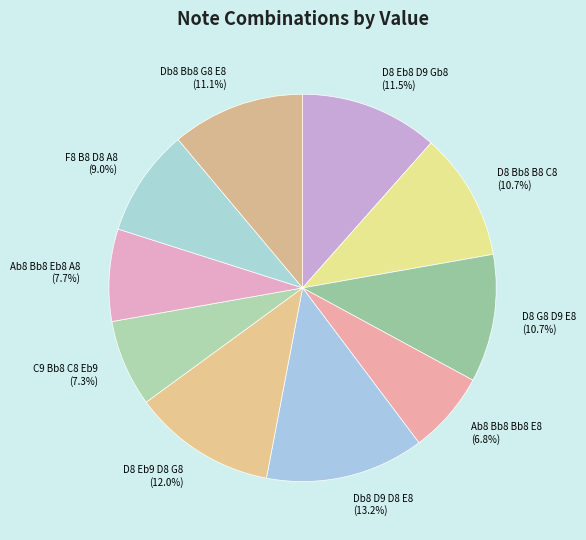

How many slices are in this pie chart?

10